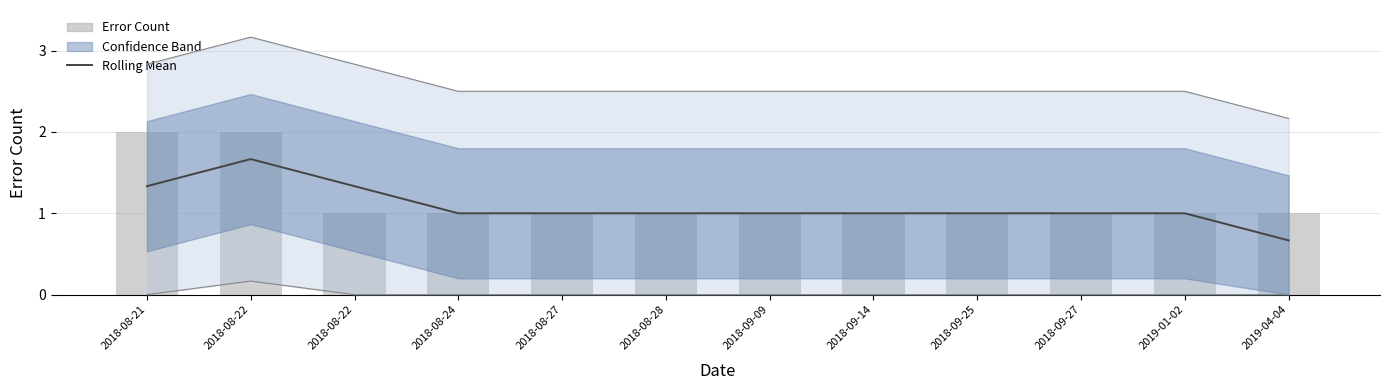

What value does the Rolling Mean series have at 2018-09-27?

1.0